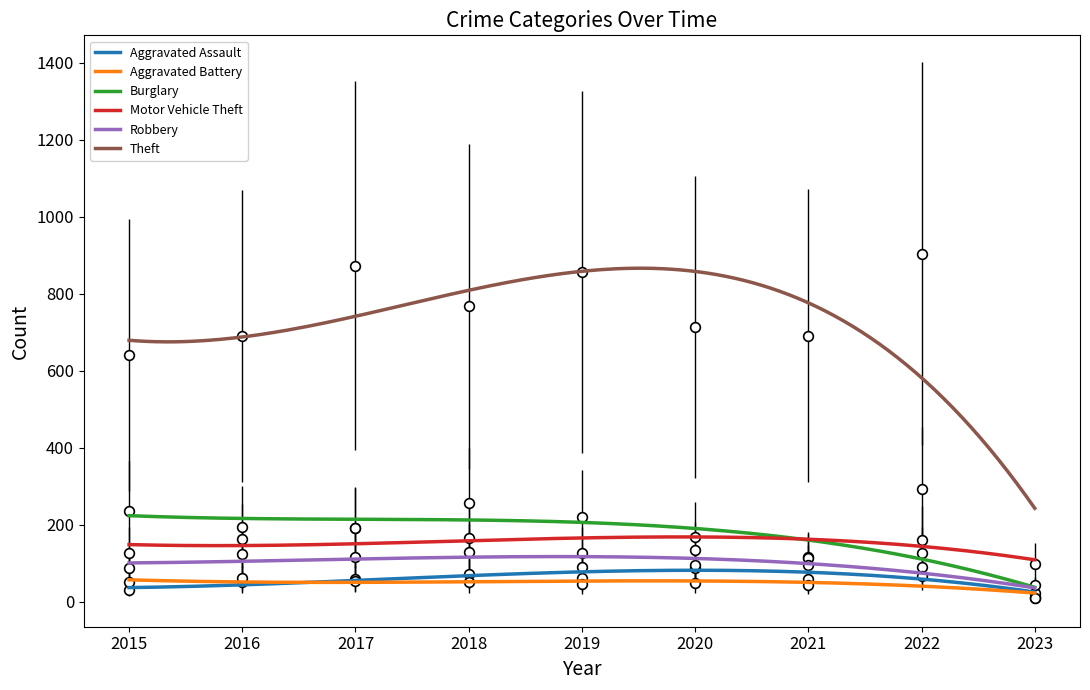

Does the chart have visible grid lines?

No